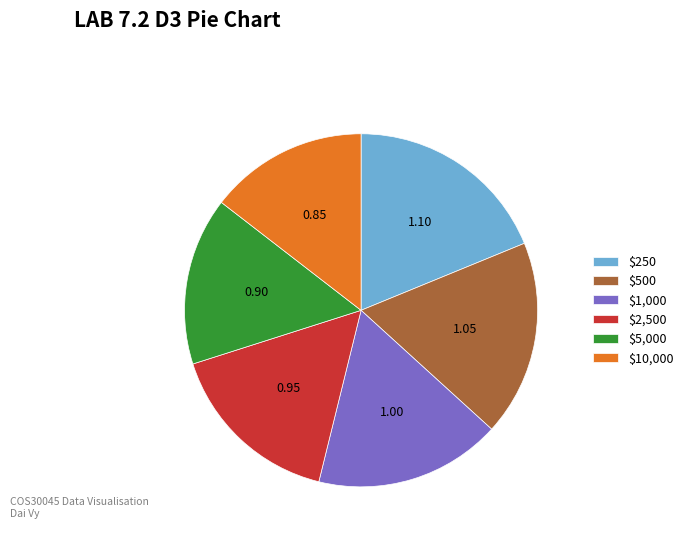

Does $2,500 represent more than half of the total?

No